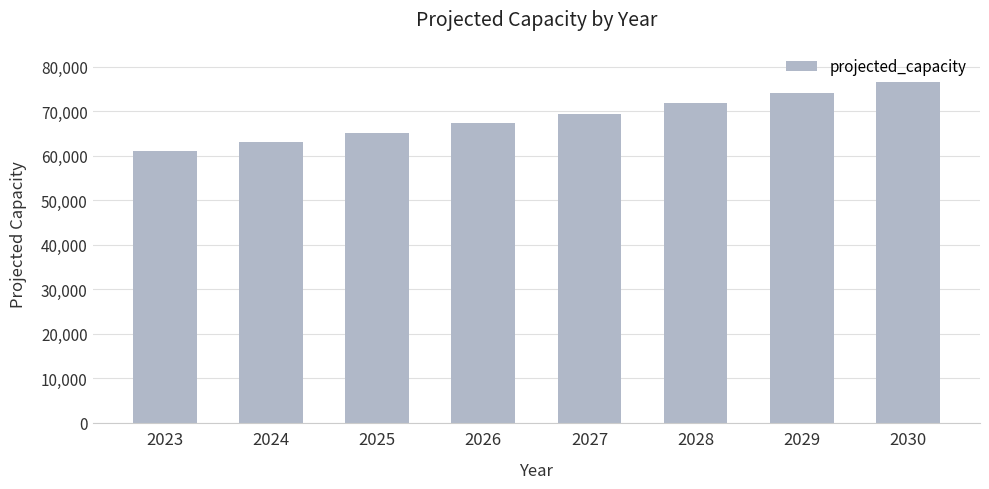

What is the sum of the values at 2023 and 2027?

130487.2